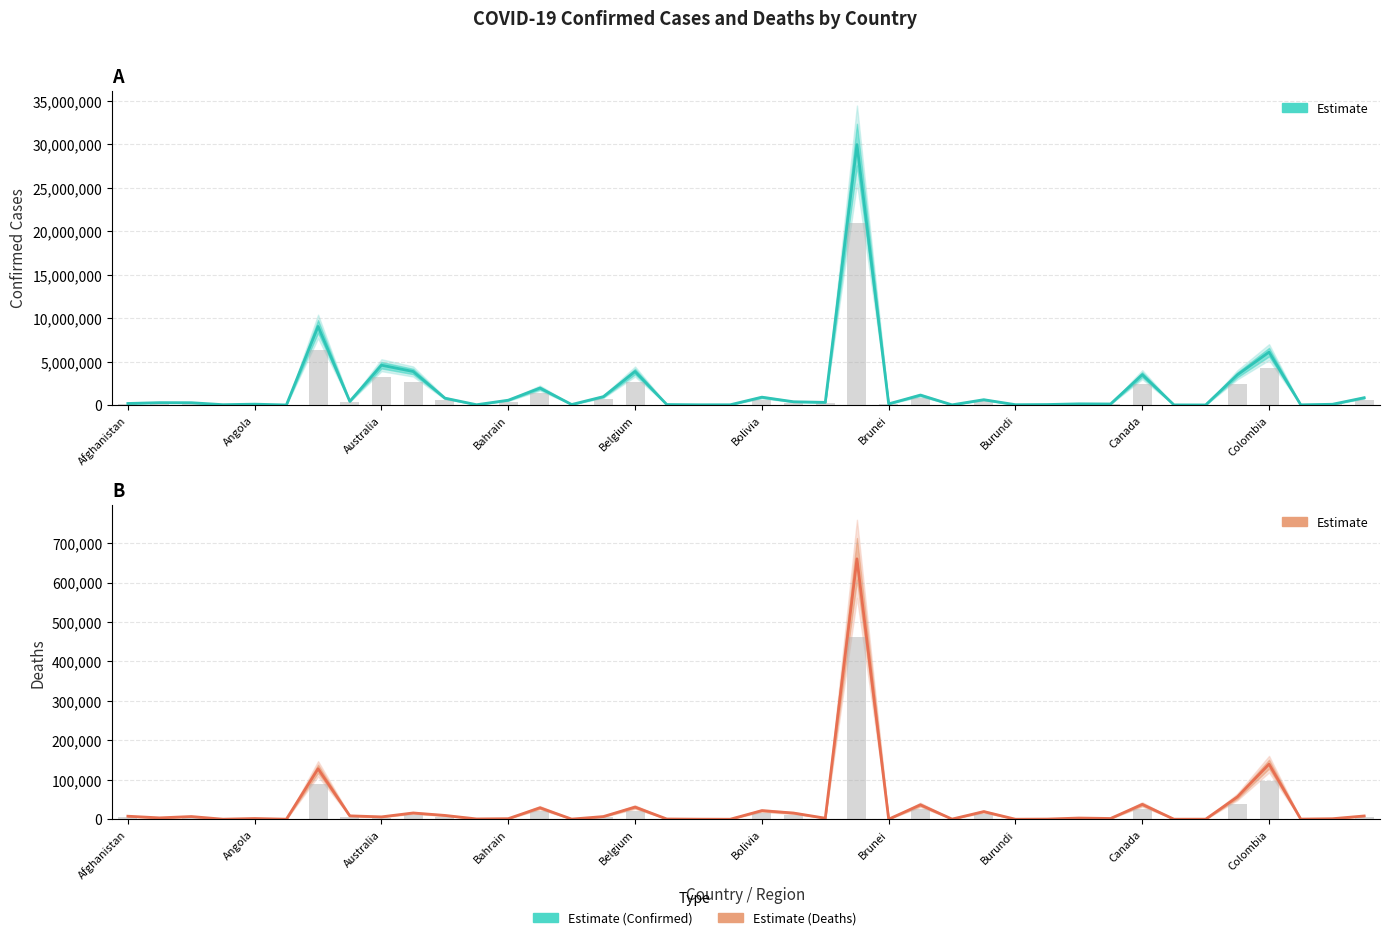

What is the minimum value shown in the chart?

10